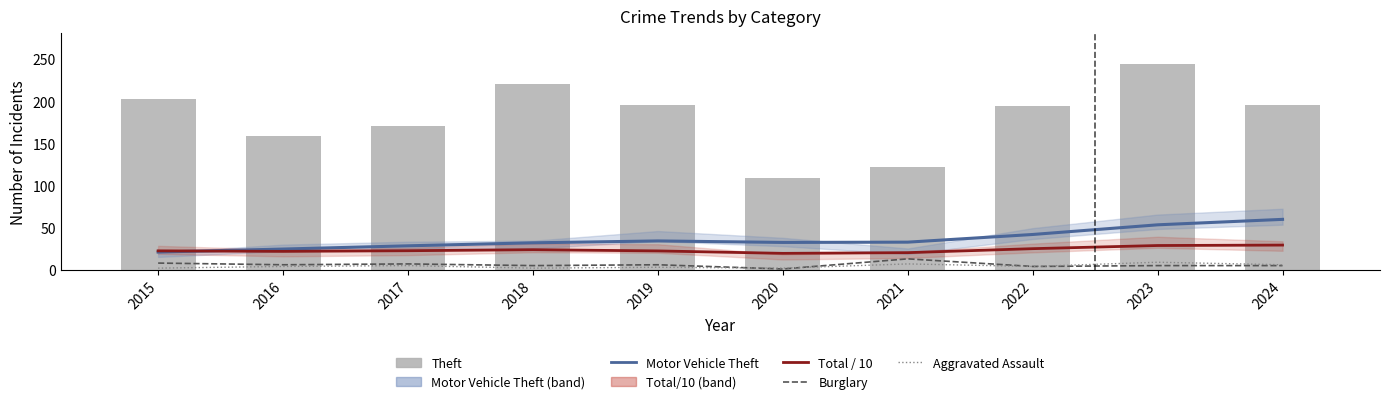

At how many categories does at least one series exceed 111?

9